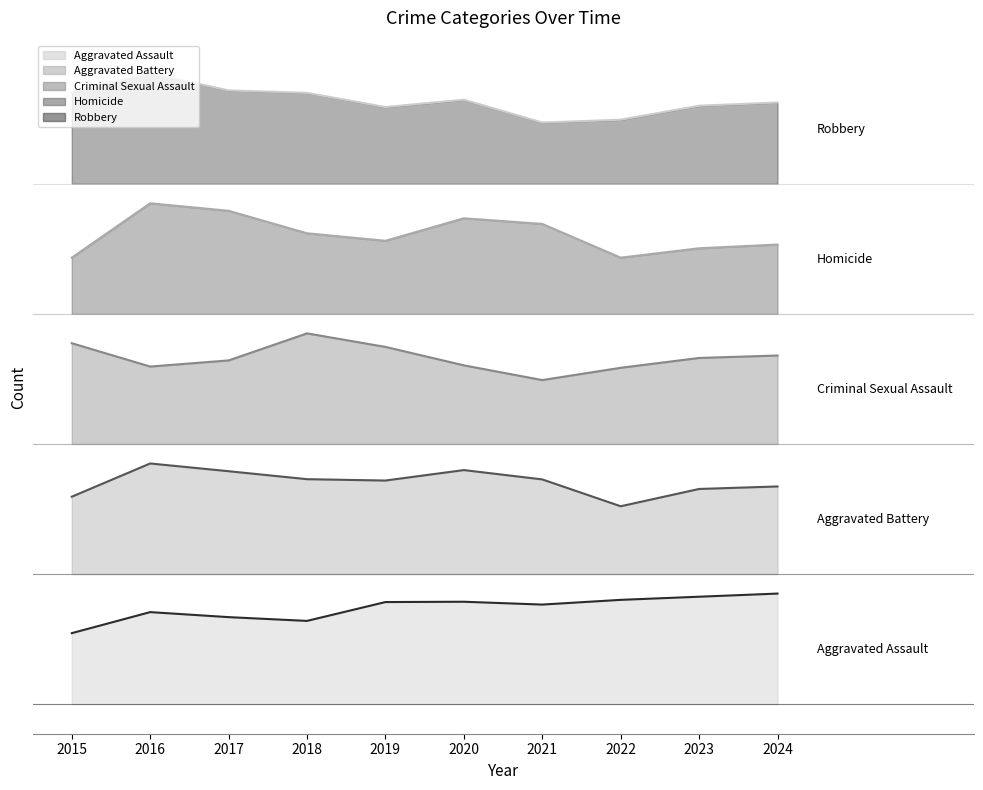

What is the sum of the Robbery values at 2021 and 2016?

2050.6